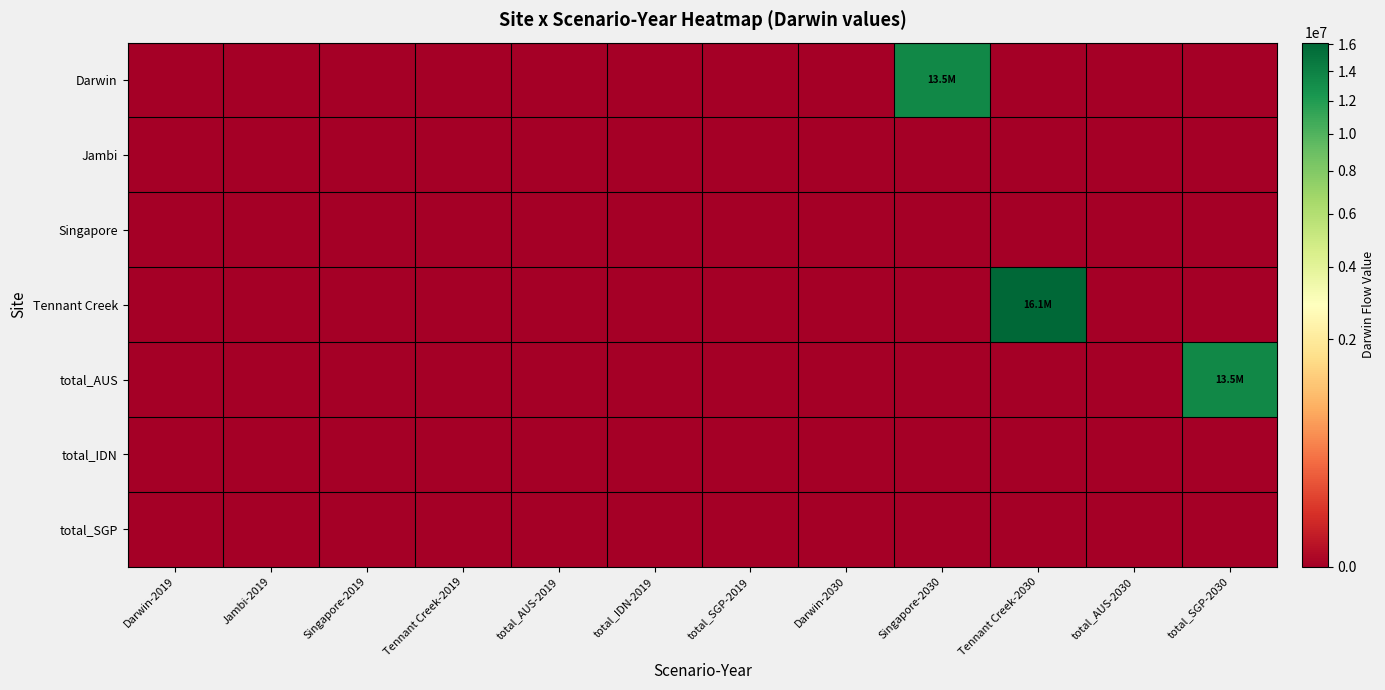

Reading right to left, what are all the values shown in this chart?

Darwin: total_SGP-2030=0.0	total_AUS-2030=0.0	Tennant Creek-2030=0.0	Singapore-2030=13461594.0	Darwin-2030=0.0	total_SGP-2019=0.0	total_IDN-2019=0.0	total_AUS-2019=0.0	Tennant Creek-2019=0.0	Singapore-2019=0.0	Jambi-2019=0.0	Darwin-2019=0.0
Jambi: total_SGP-2030=0.0	total_AUS-2030=0.0	Tennant Creek-2030=0.0	Singapore-2030=0.0	Darwin-2030=0.0	total_SGP-2019=0.0	total_IDN-2019=0.0	total_AUS-2019=0.0	Tennant Creek-2019=0.0	Singapore-2019=0.0	Jambi-2019=0.0	Darwin-2019=0.0
Singapore: total_SGP-2030=0.0	total_AUS-2030=0.0	Tennant Creek-2030=0.0	Singapore-2030=0.0	Darwin-2030=0.0	total_SGP-2019=0.0	total_IDN-2019=0.0	total_AUS-2019=0.0	Tennant Creek-2019=0.0	Singapore-2019=0.0	Jambi-2019=0.0	Darwin-2019=0.0
Tennant Creek: total_SGP-2030=0.0	total_AUS-2030=0.0	Tennant Creek-2030=16119140.3	Singapore-2030=0.0	Darwin-2030=0.0	total_SGP-2019=0.0	total_IDN-2019=0.0	total_AUS-2019=0.0	Tennant Creek-2019=0.0	Singapore-2019=0.0	Jambi-2019=0.0	Darwin-2019=0.0
total_AUS: total_SGP-2030=13461594.0	total_AUS-2030=0.0	Tennant Creek-2030=0.0	Singapore-2030=0.0	Darwin-2030=0.0	total_SGP-2019=0.0	total_IDN-2019=0.0	total_AUS-2019=0.0	Tennant Creek-2019=0.0	Singapore-2019=0.0	Jambi-2019=0.0	Darwin-2019=0.0
total_IDN: total_SGP-2030=0.0	total_AUS-2030=0.0	Tennant Creek-2030=0.0	Singapore-2030=0.0	Darwin-2030=0.0	total_SGP-2019=0.0	total_IDN-2019=0.0	total_AUS-2019=0.0	Tennant Creek-2019=0.0	Singapore-2019=0.0	Jambi-2019=0.0	Darwin-2019=0.0
total_SGP: total_SGP-2030=0.0	total_AUS-2030=0.0	Tennant Creek-2030=0.0	Singapore-2030=0.0	Darwin-2030=0.0	total_SGP-2019=0.0	total_IDN-2019=0.0	total_AUS-2019=0.0	Tennant Creek-2019=0.0	Singapore-2019=0.0	Jambi-2019=0.0	Darwin-2019=0.0